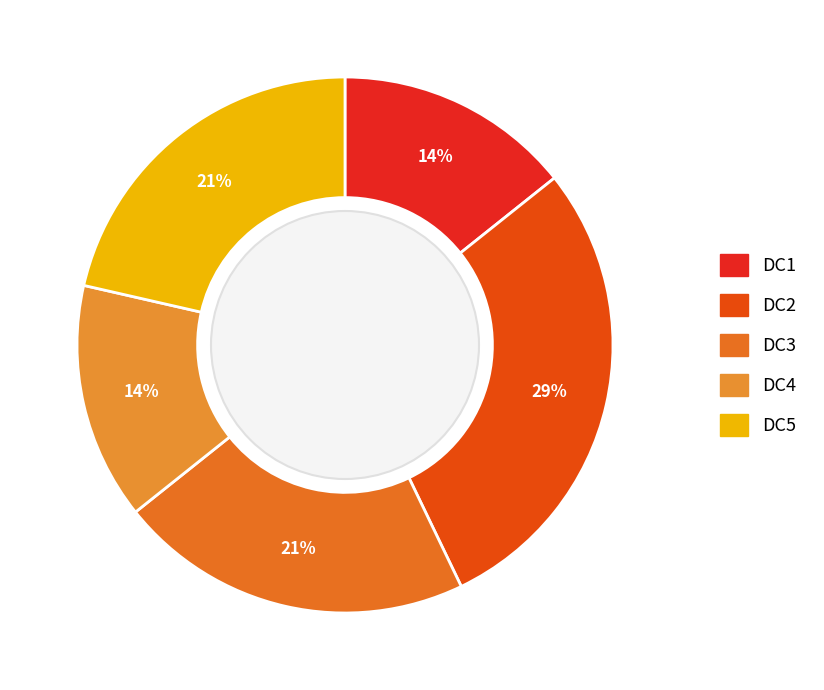

How many slices are in this pie chart?

5